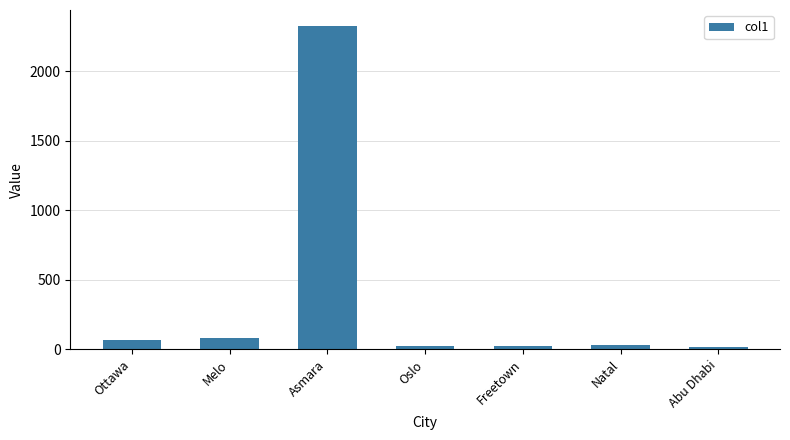

What is the sum of the values at Natal and Ottawa?

100